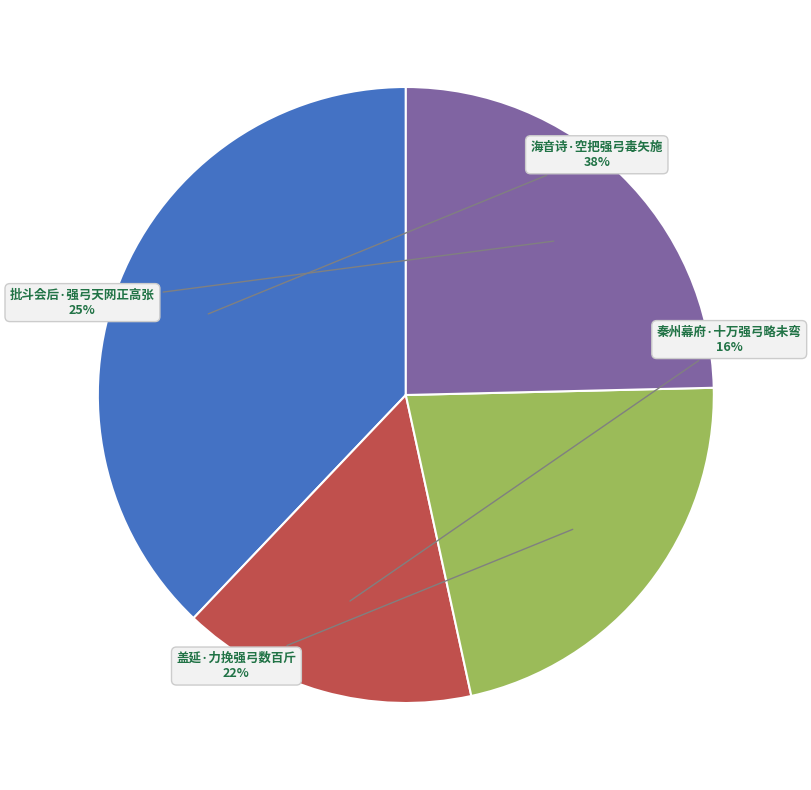

True or false: 盖延·力挽强弓数百斤 accounts for 22% of the total.

True